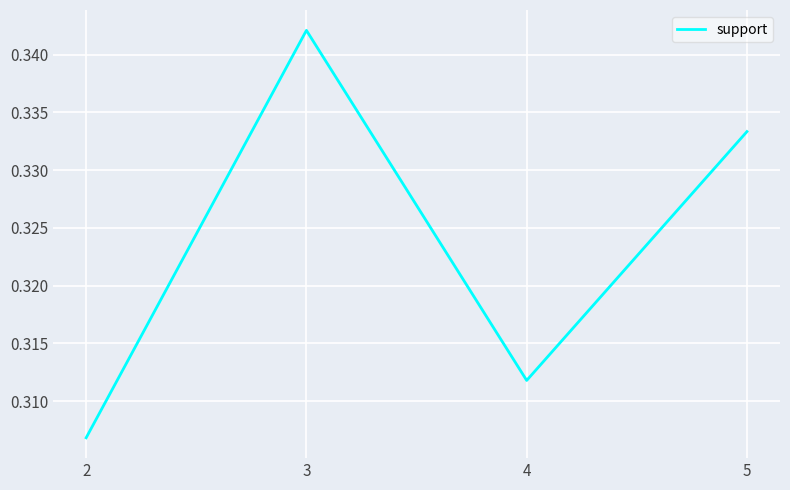

The value at 5 is 0.1. True or false?

False